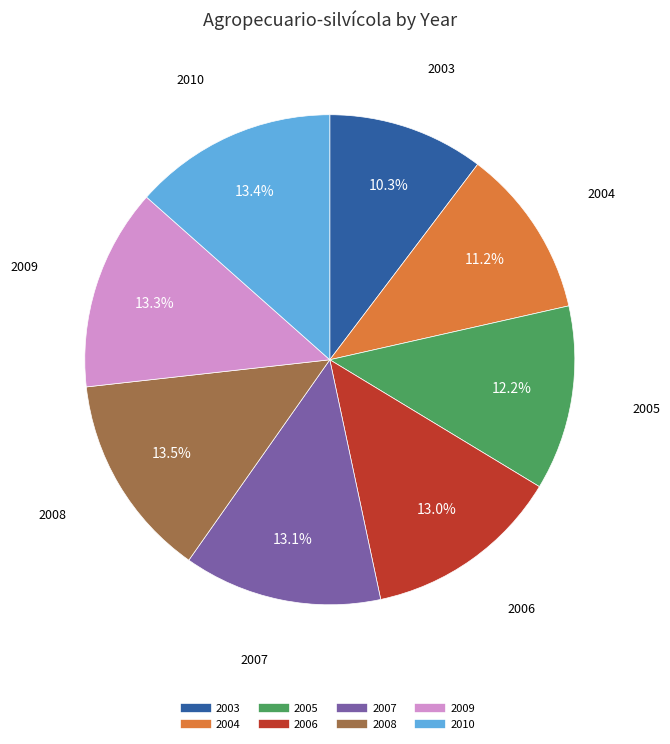

To the nearest percent, what percentage of the pie is 2007?

13%